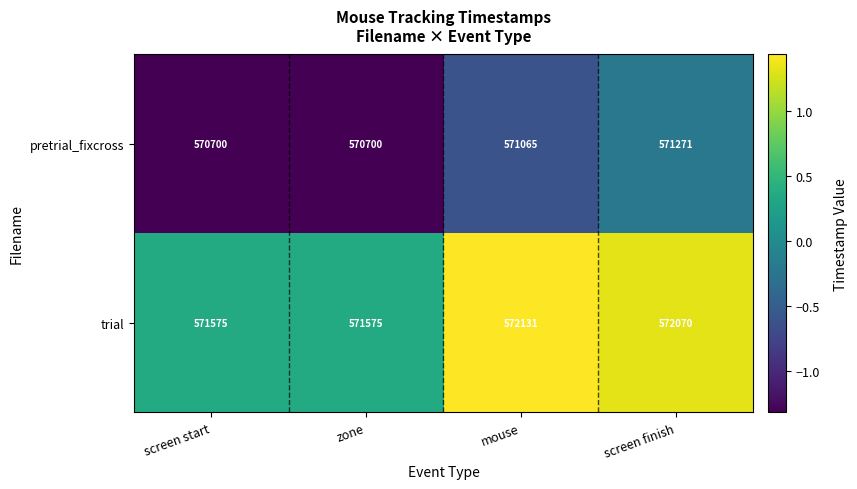

What is the sum of the pretrial_fixcross values at screen finish and screen start?

1141971